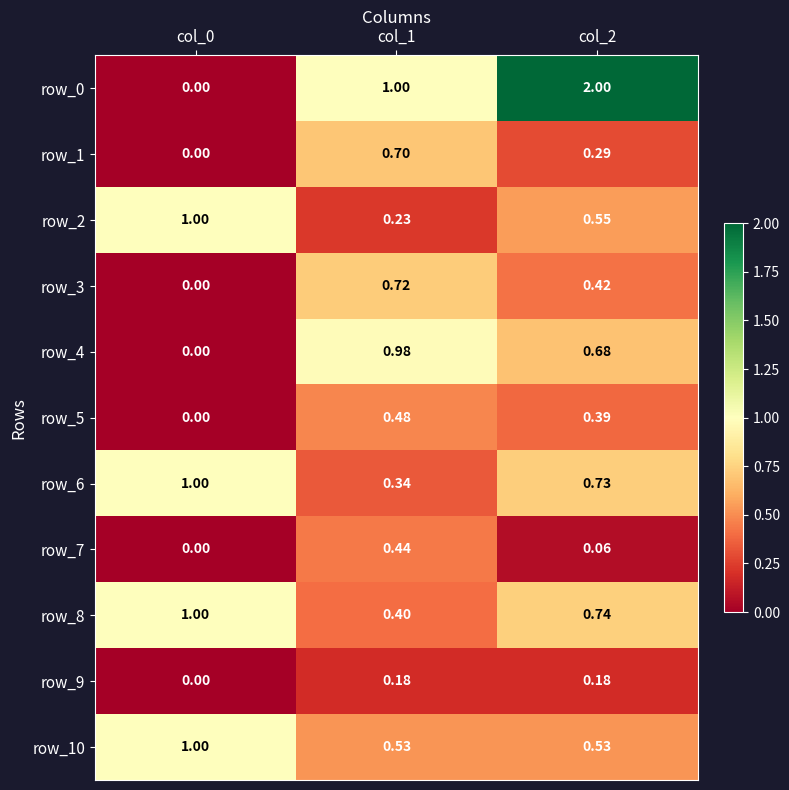

Is the value of row_6 at col_1 greater than the value of row_5 at col_2?

No